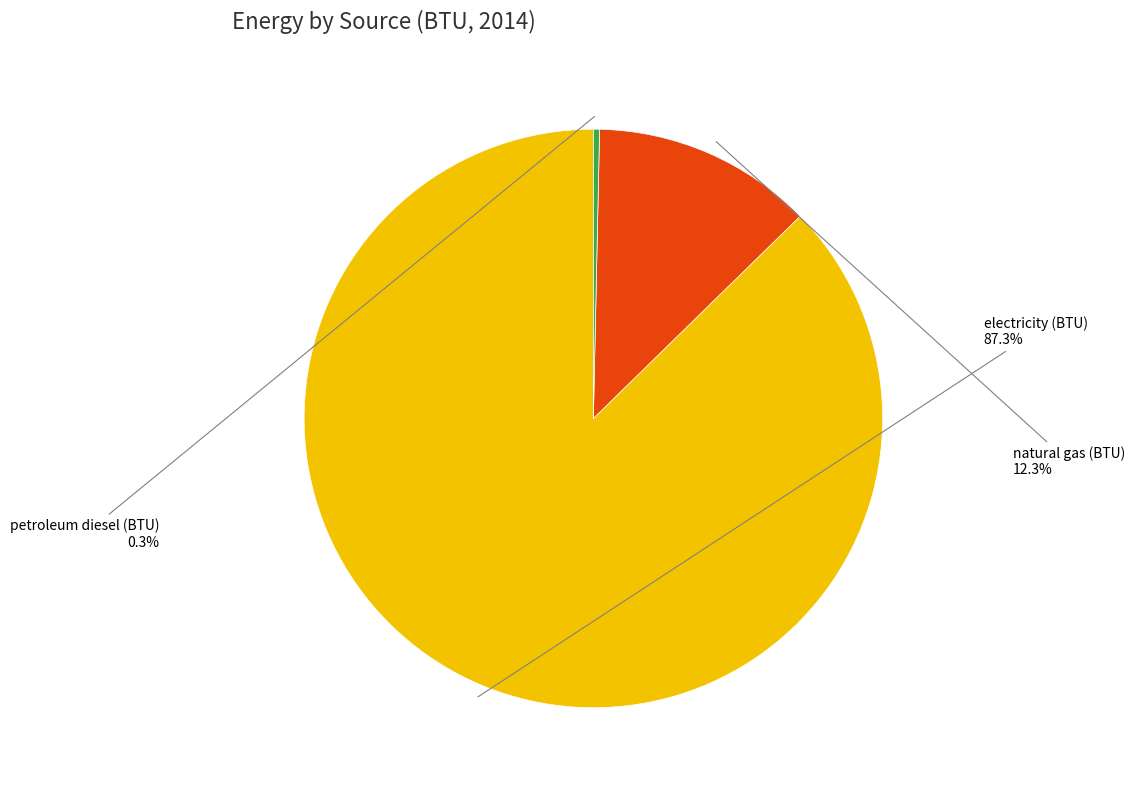

Does any single category account for the majority?

Yes